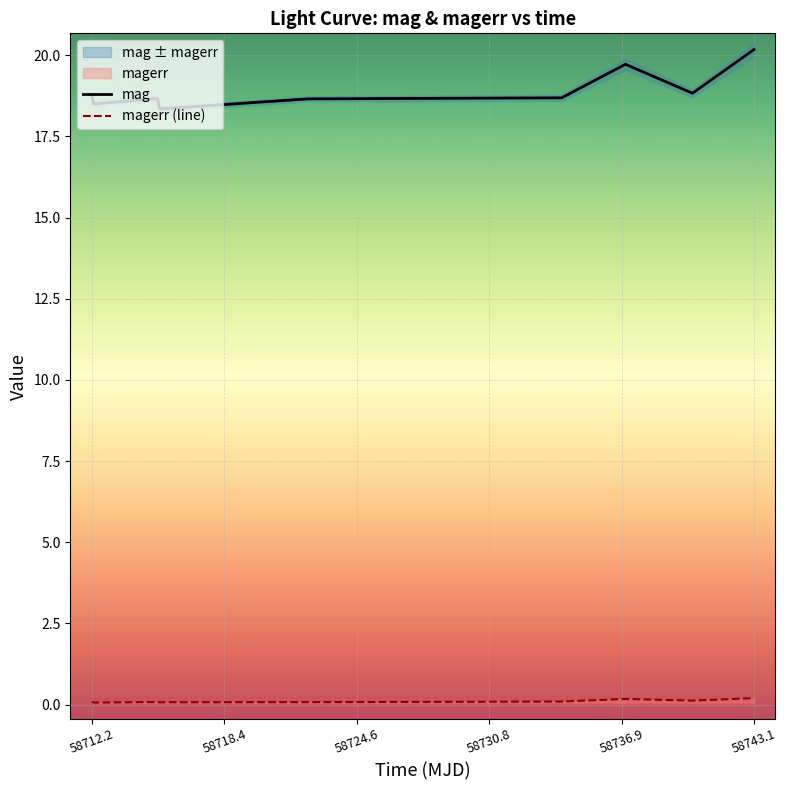

What is the highest value of the mag series?

20.2